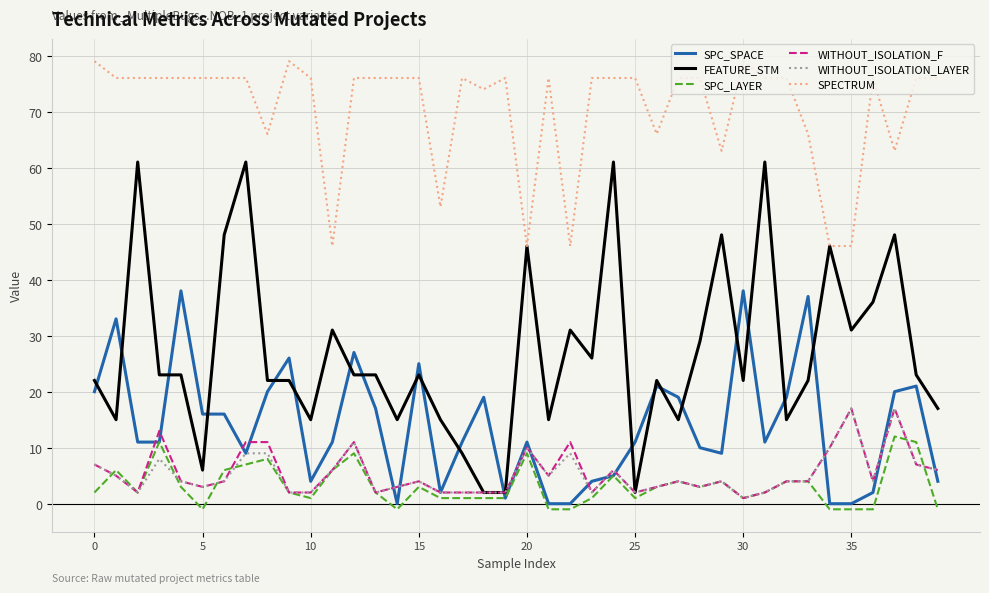

Which series has the largest range (max minus min)?

FEATURE_STM